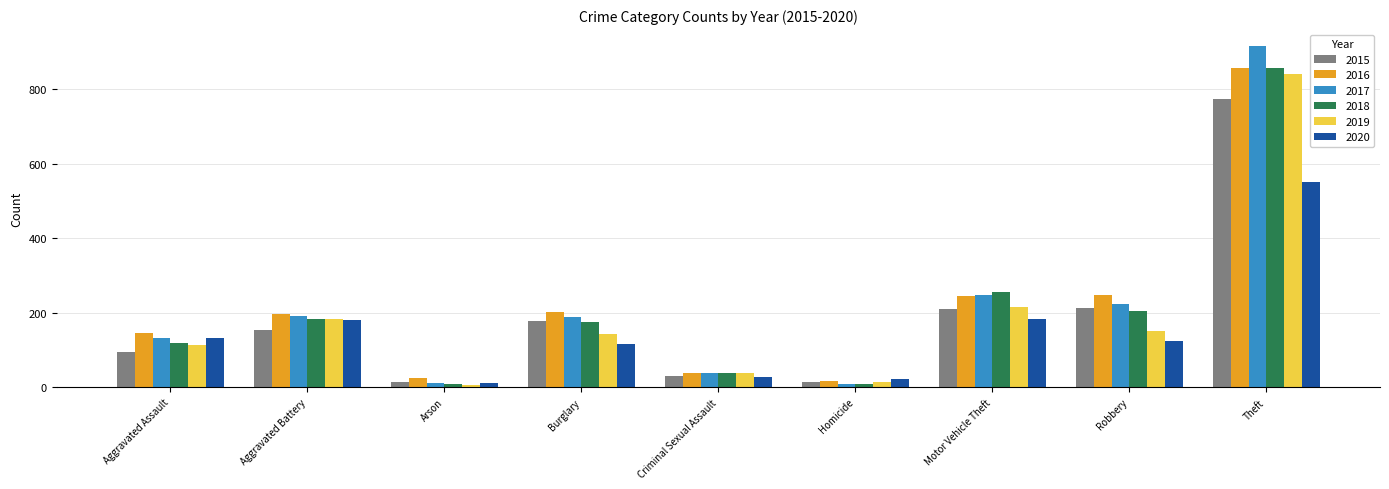

The value of 2017 at Robbery is 136. True or false?

False